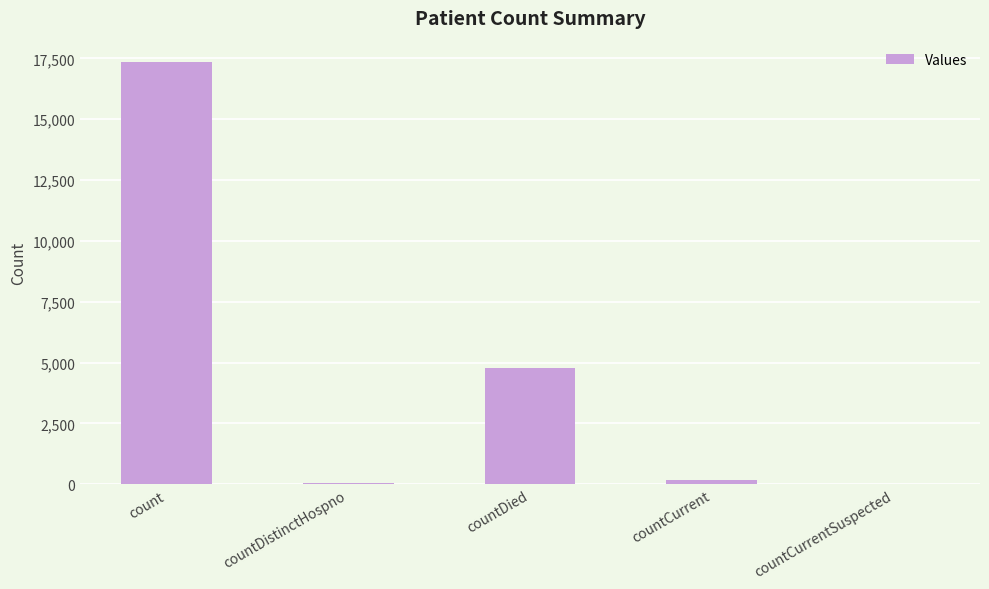

The value at countCurrent is 171. True or false?

True